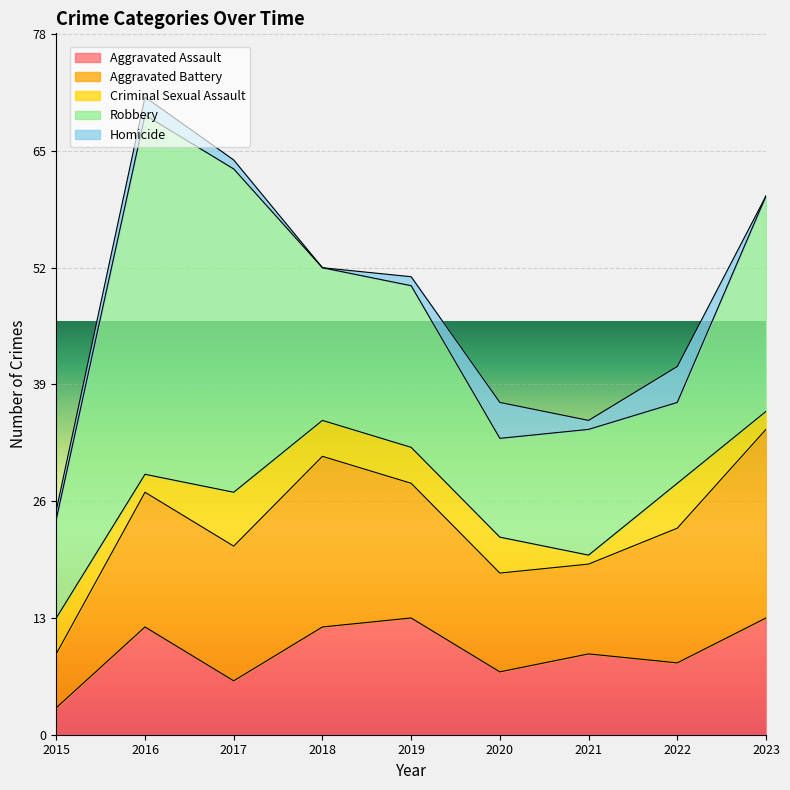

What is the sum of the Aggravated Assault values at 2016 and 2020?

19